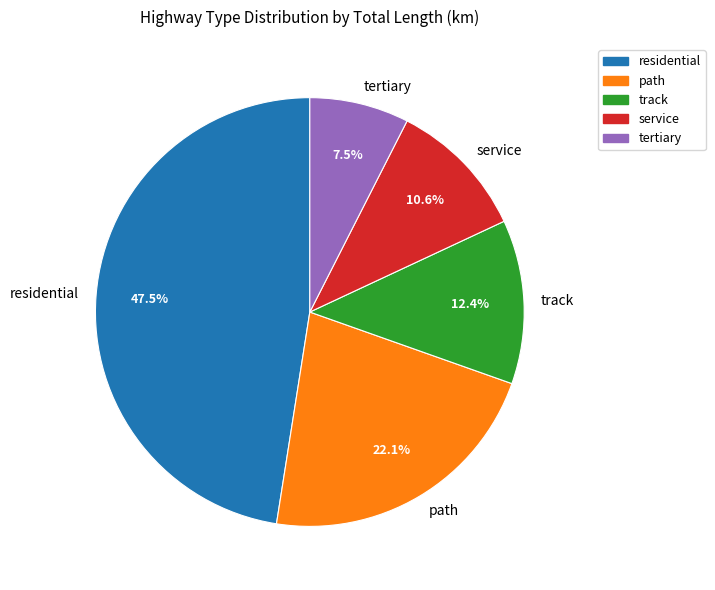

To the nearest percent, what is the difference between the residential and tertiary slice percentages?

40%